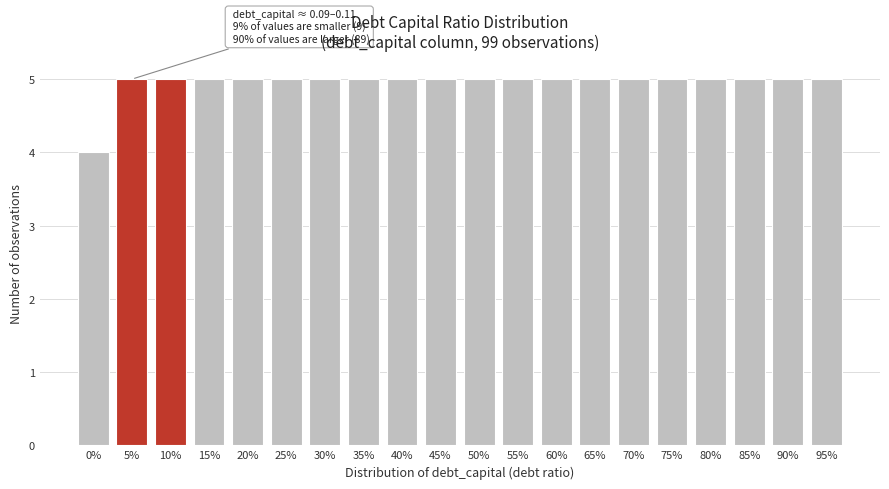

Reading right to left, list all the values displayed in this chart.

95%=5	90%=5	85%=5	80%=5	75%=5	70%=5	65%=5	60%=5	55%=5	50%=5	45%=5	40%=5	35%=5	30%=5	25%=5	20%=5	15%=5	10%=5	5%=5	0%=4